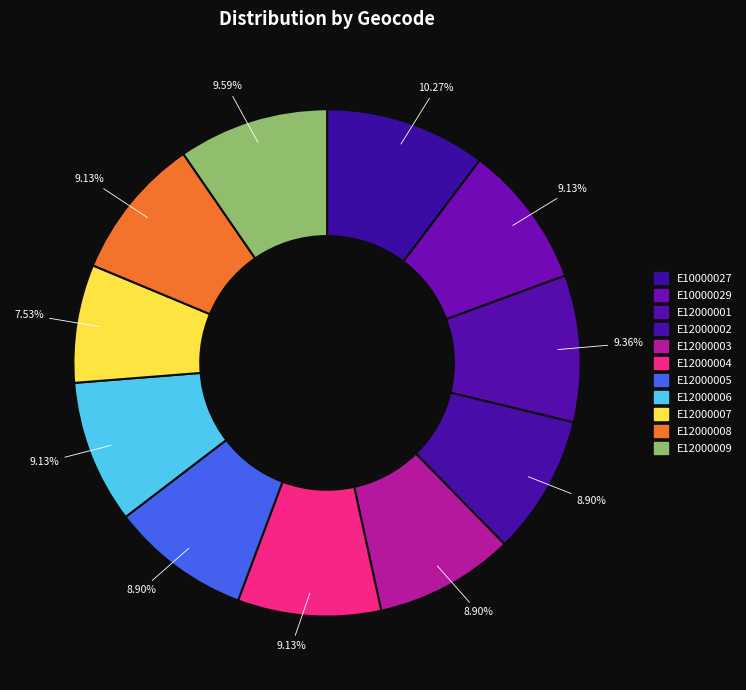

Is it true that E12000005 is 21% of the pie?

False